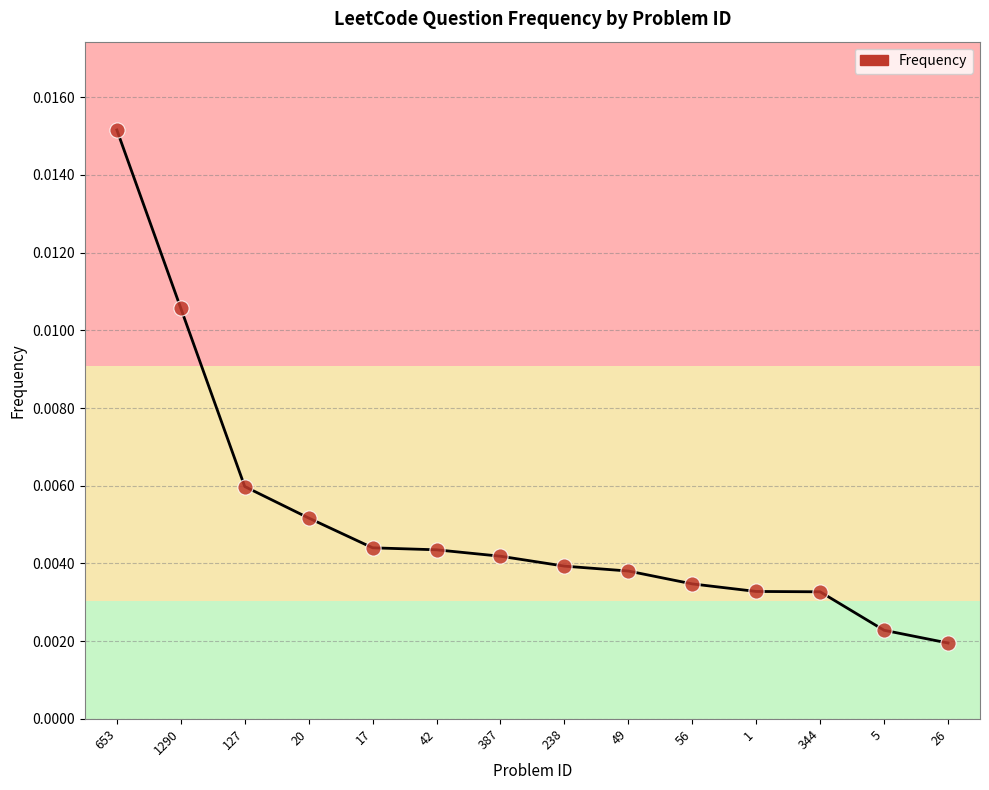

Which has a higher value, 238 or 1290?

1290